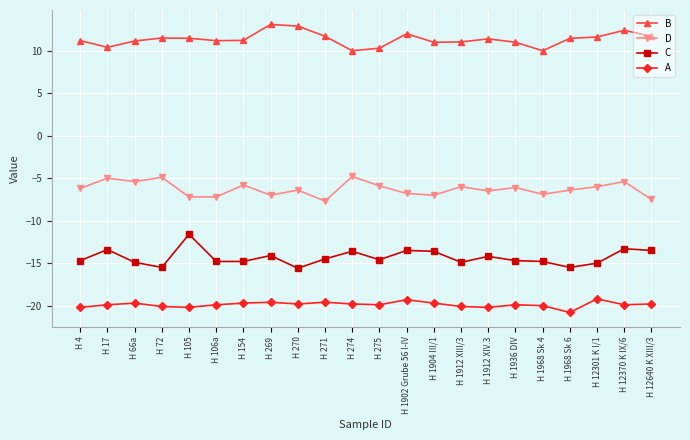

How many data points does each series have?

22